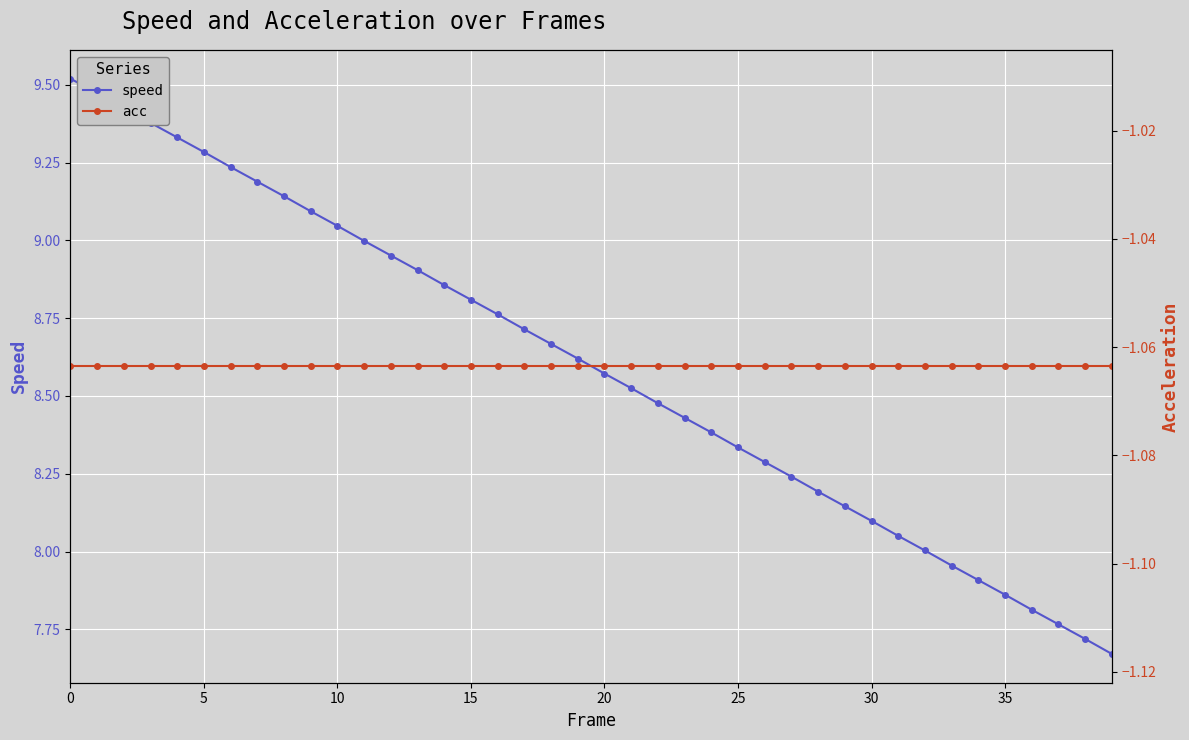

How many values in the speed series exceed 8?

33